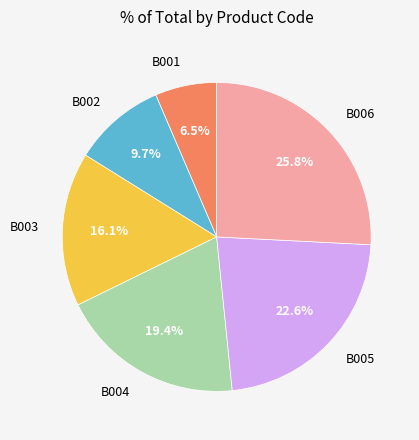

To the nearest percent, what percentage of the pie is B002?

10%